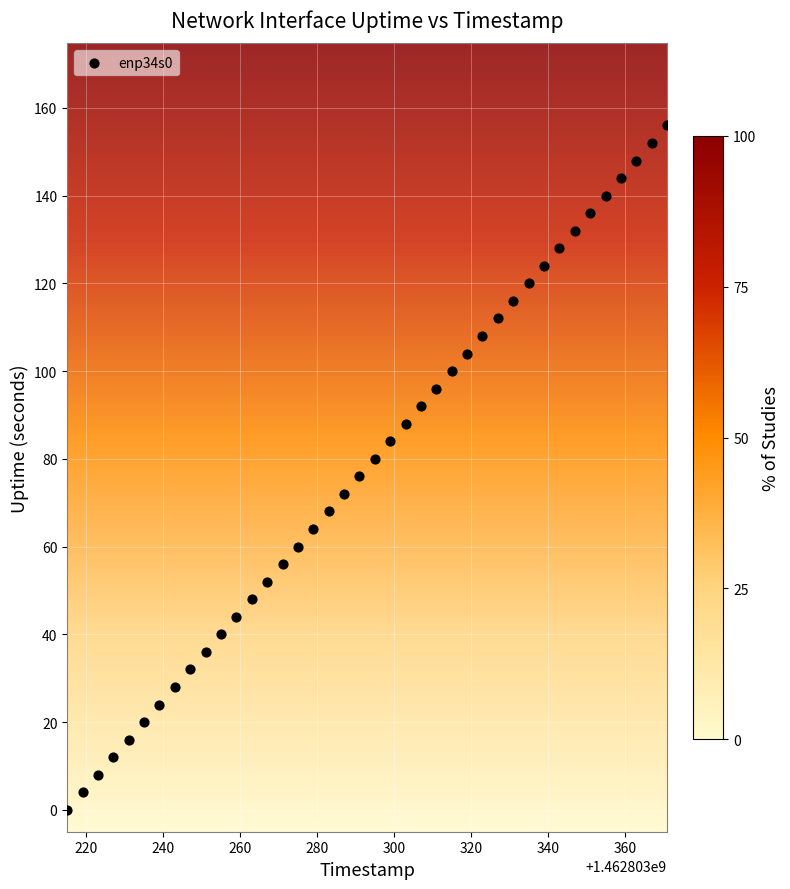

What is the range of X values (max minus min)?

156